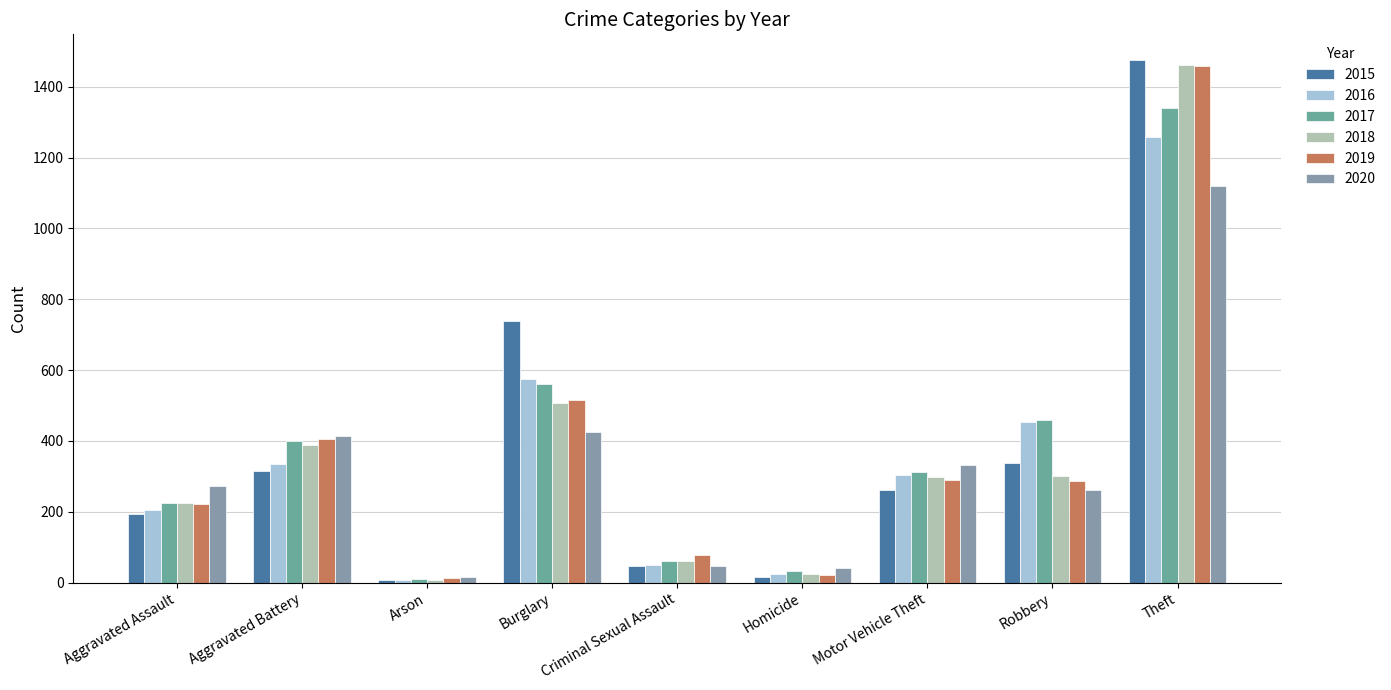

How many values in the 2017 series are below 312?

4